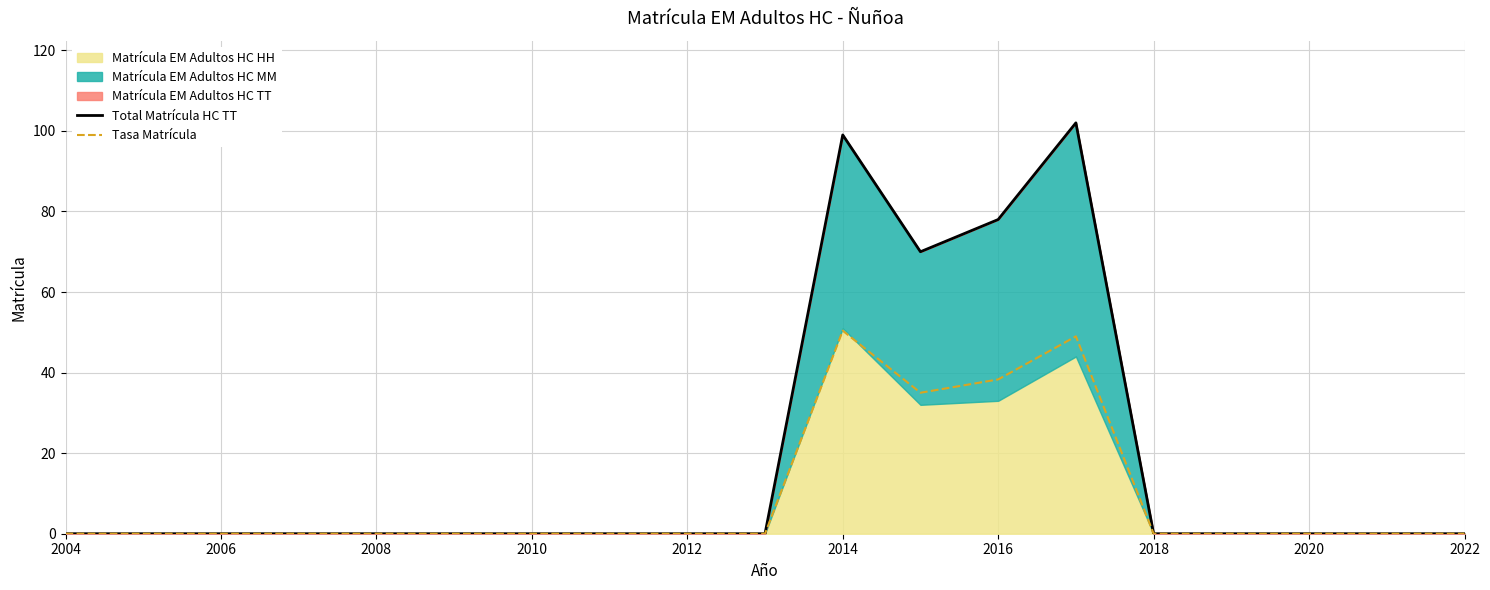

The value of Tasa Matrícula at 2008 is -19.7. True or false?

False